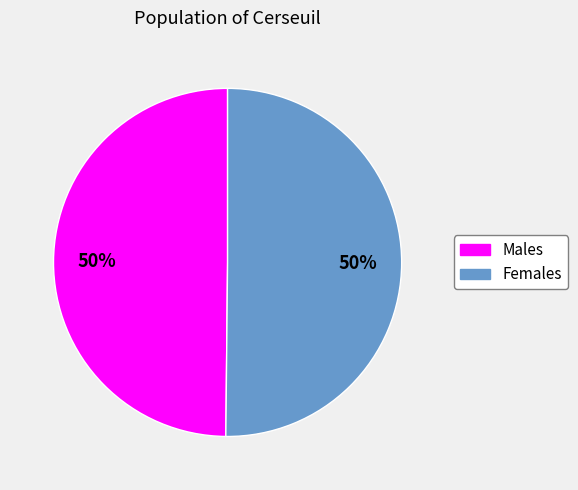

Do Females and Males together represent more than half of the pie?

Yes